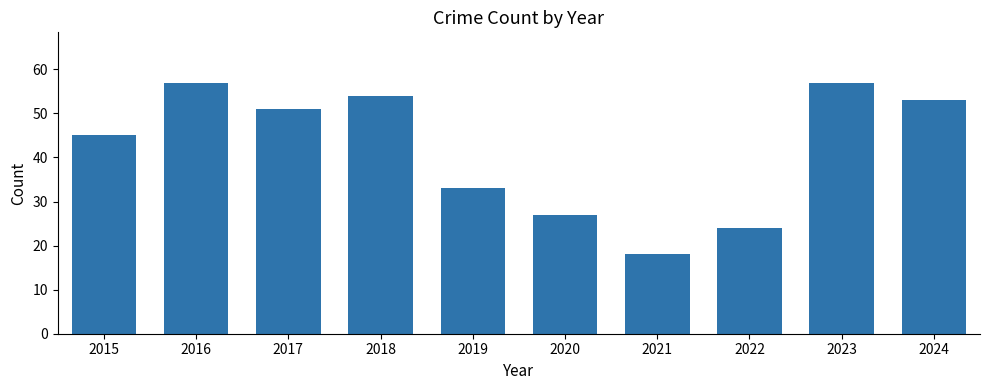

At which label does the data first exceed 51?

2016